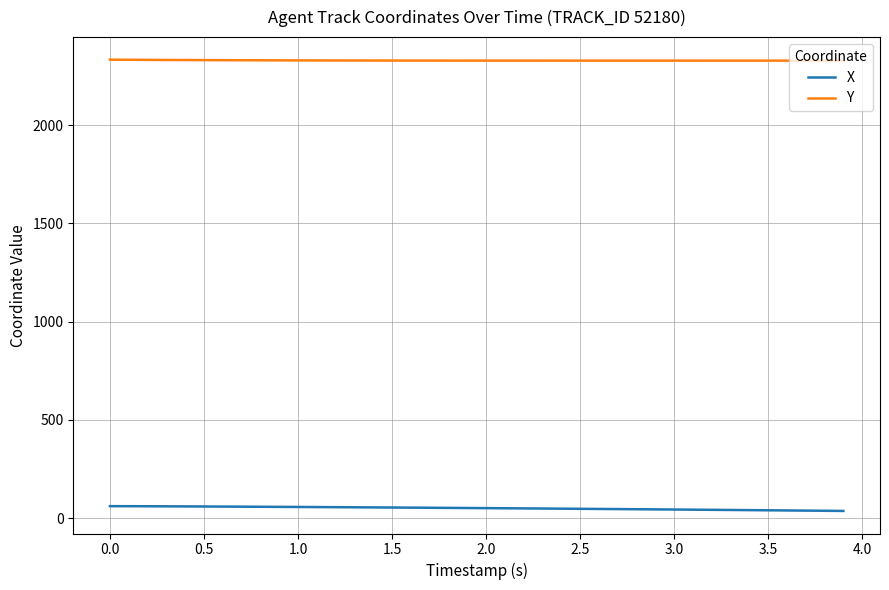

Rank the series by their maximum value, from lowest to highest.

X, Y